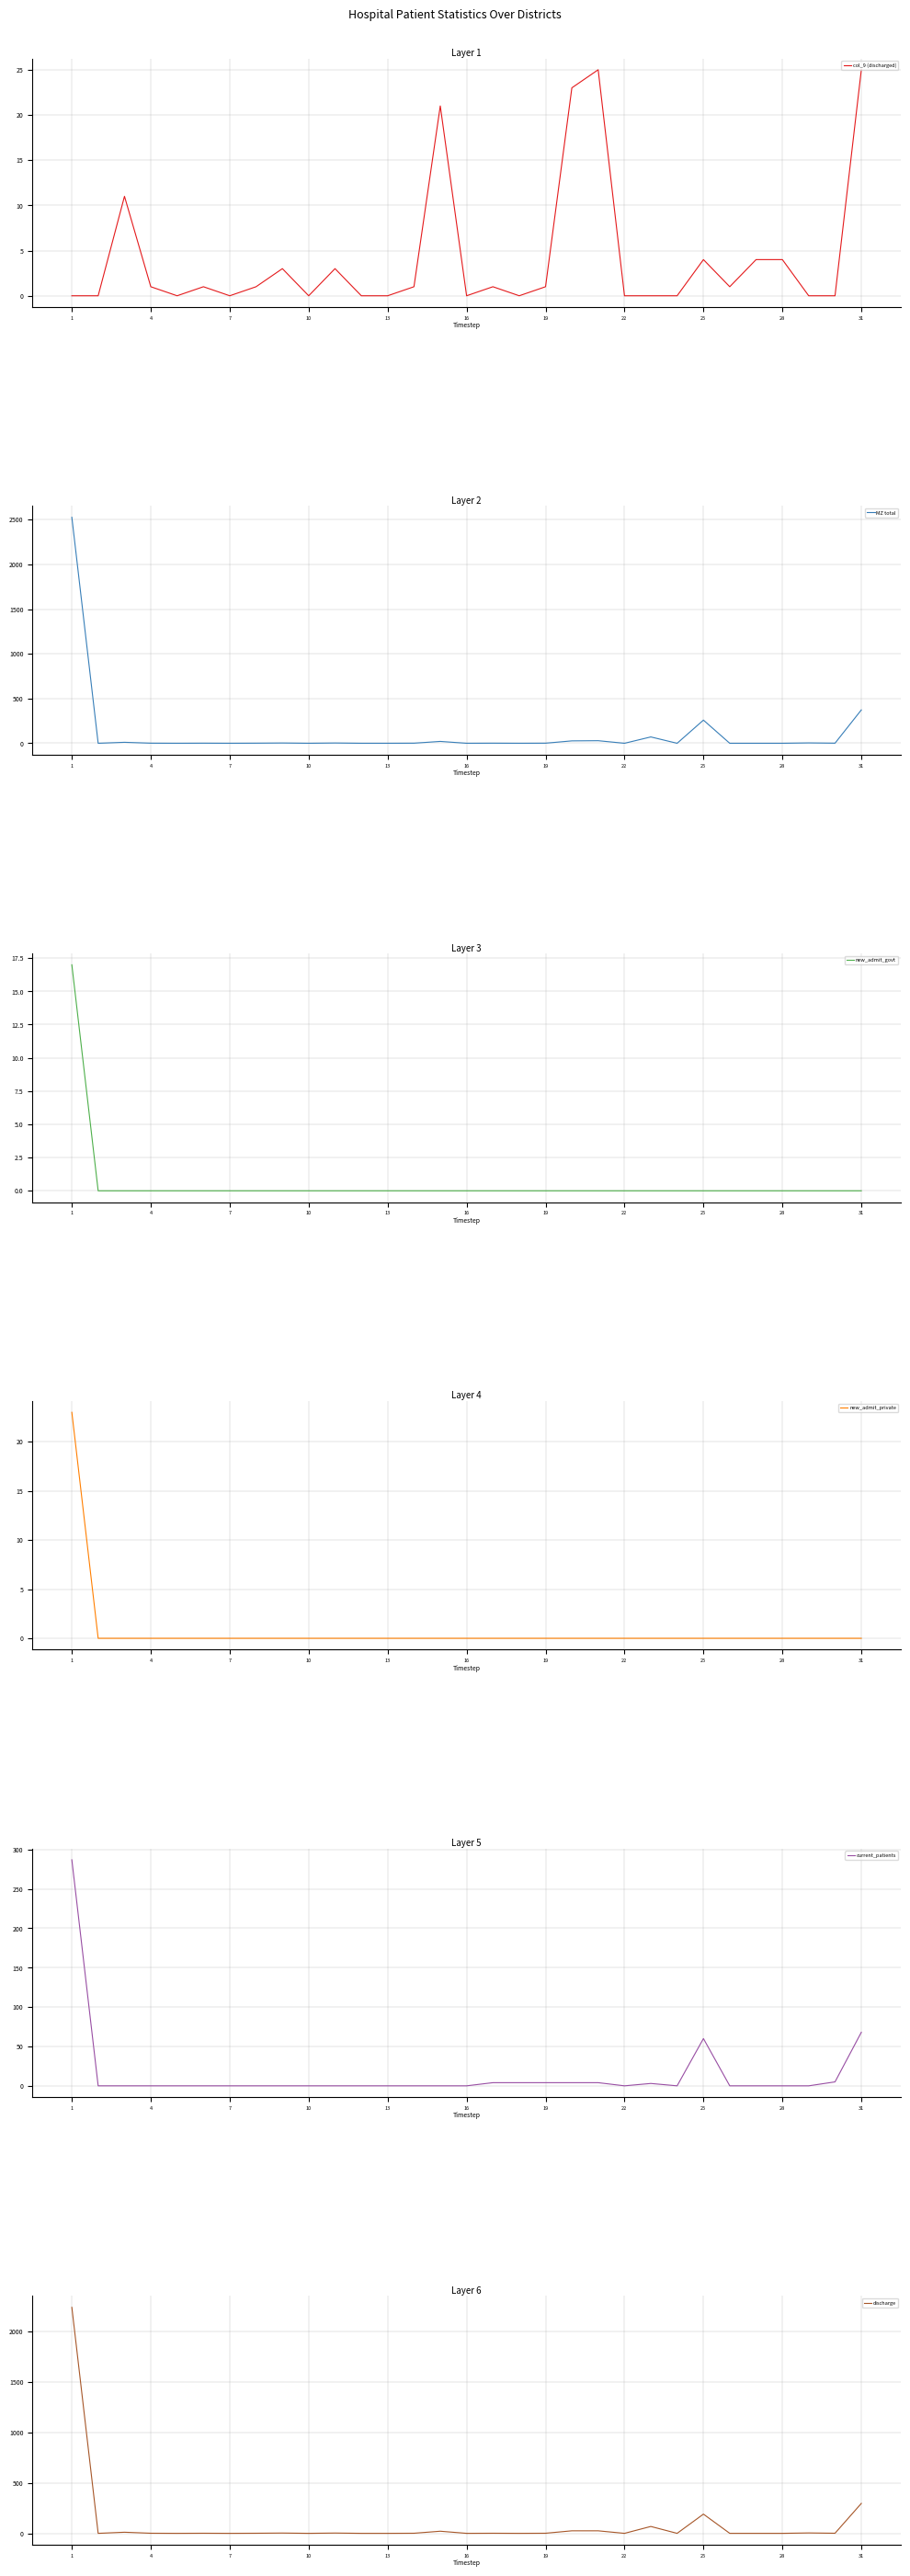

True or false: discharge and MZ total intersect in this chart.

False